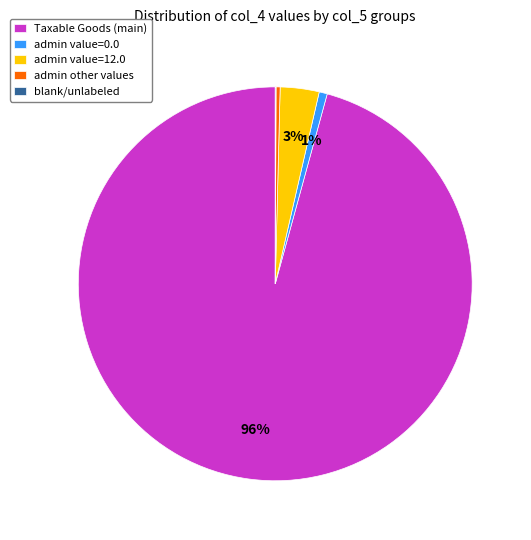

To the nearest percent, what is the difference between the largest and smallest slice percentages?

96%